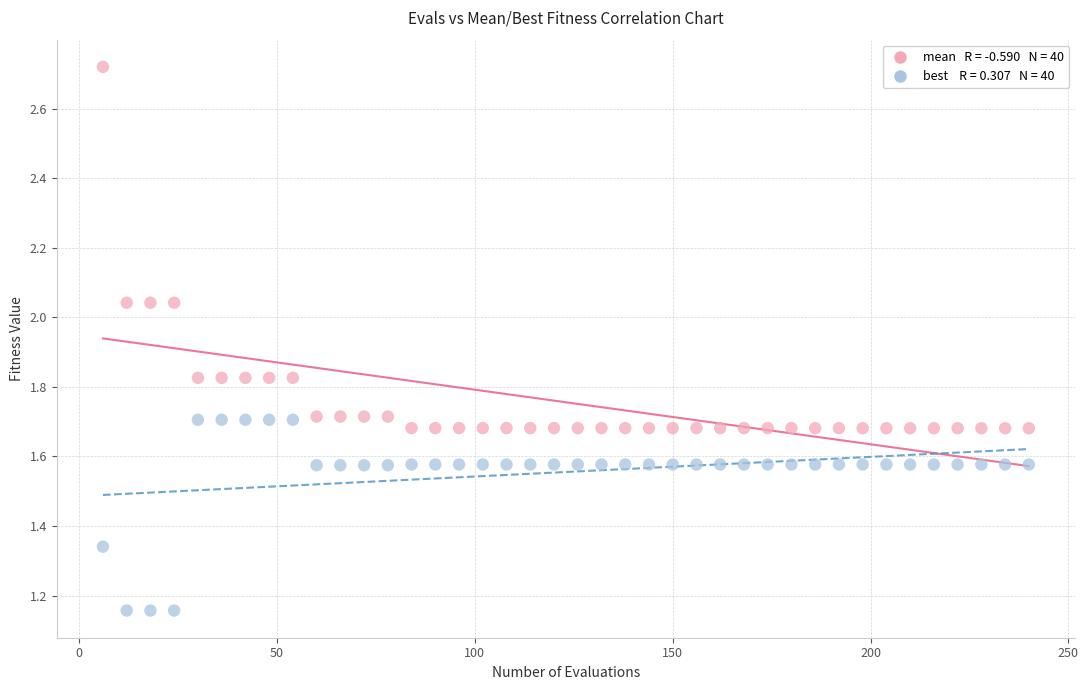

Across all data points, what is the range of X values (max minus min)?

234.0